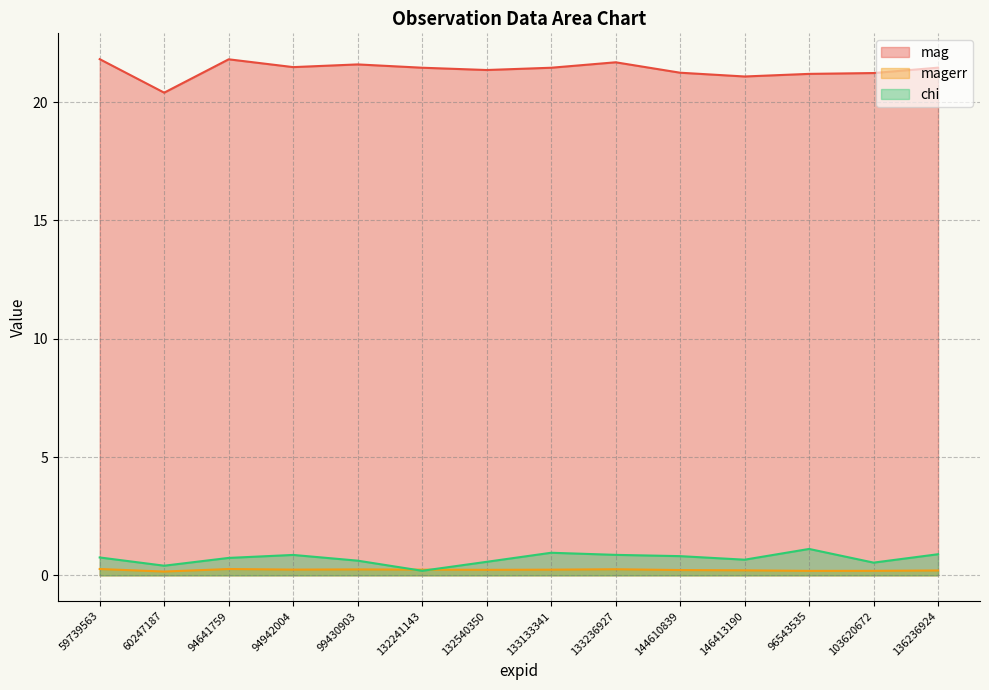

What is the average value of the magerr series?

0.2